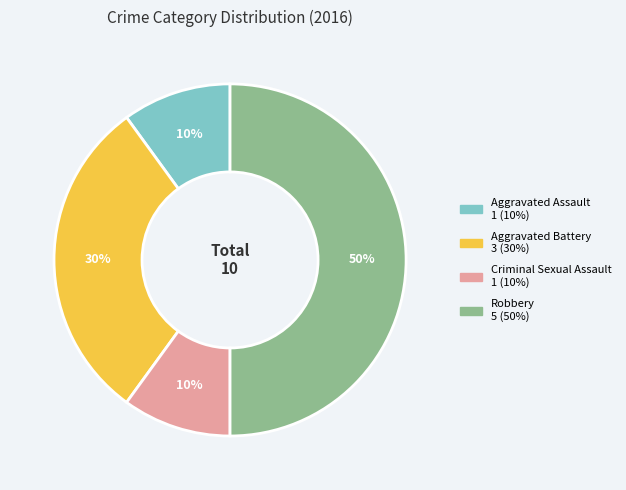

To the nearest percent, what is the average slice percentage?

25%